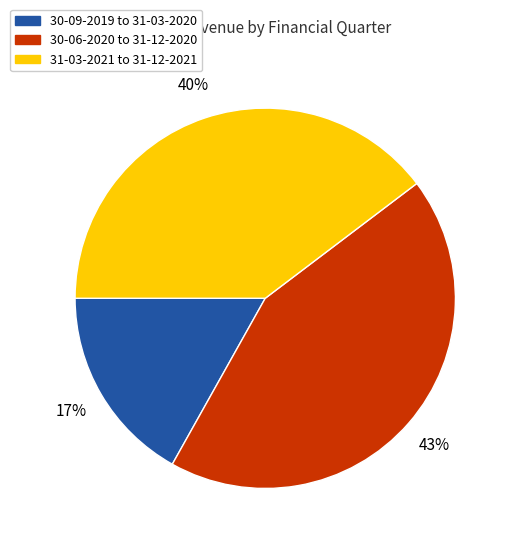

Rank the categories by value from highest to lowest.

30-06-2020 to 31-12-2020, 31-03-2021 to 31-12-2021, 30-09-2019 to 31-03-2020